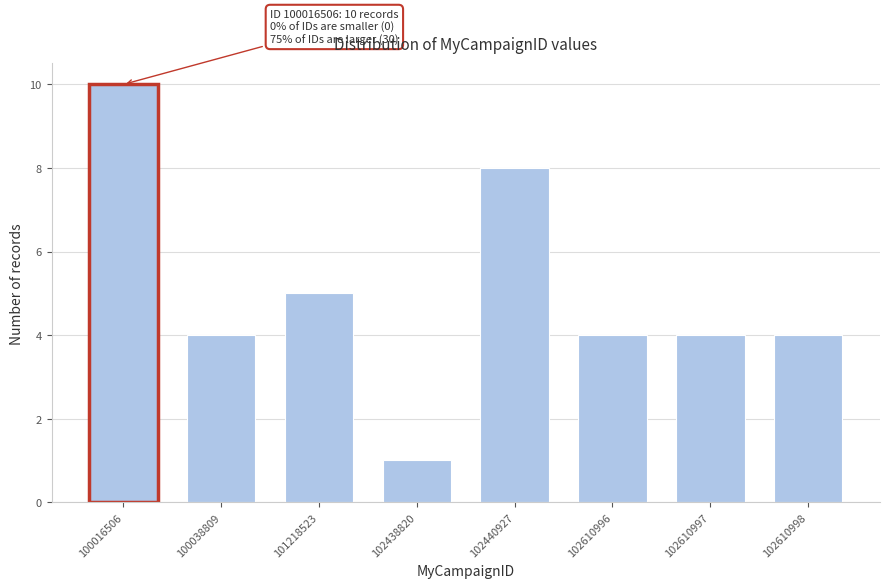

Reading left to right, what are all the values shown in this chart?

100016506=10	100038809=4	101218523=5	102438820=1	102440927=8	102610996=4	102610997=4	102610998=4